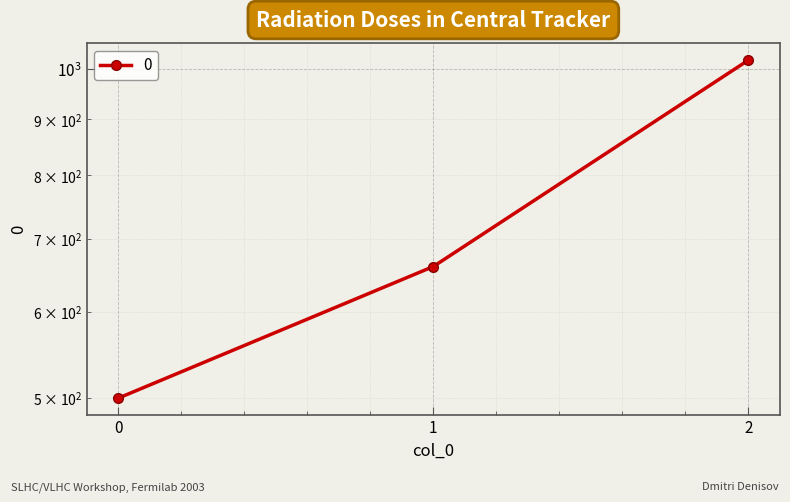

The value at 1 is 660. True or false?

True